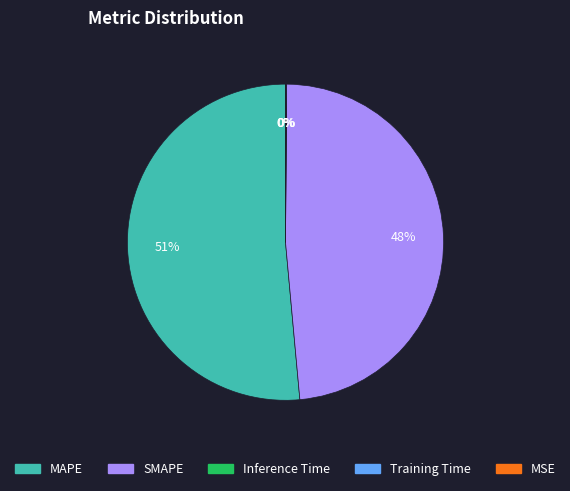

Does MAPE account for over 50% of the chart?

Yes